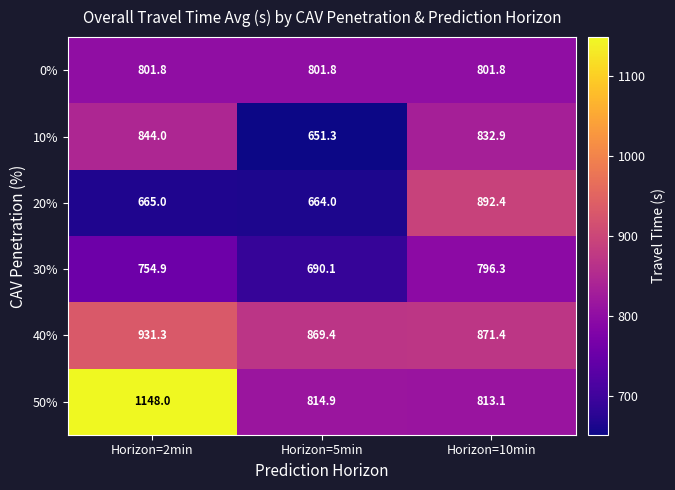

What is the spread (max minus min) of values at Horizon=5min?

218.1